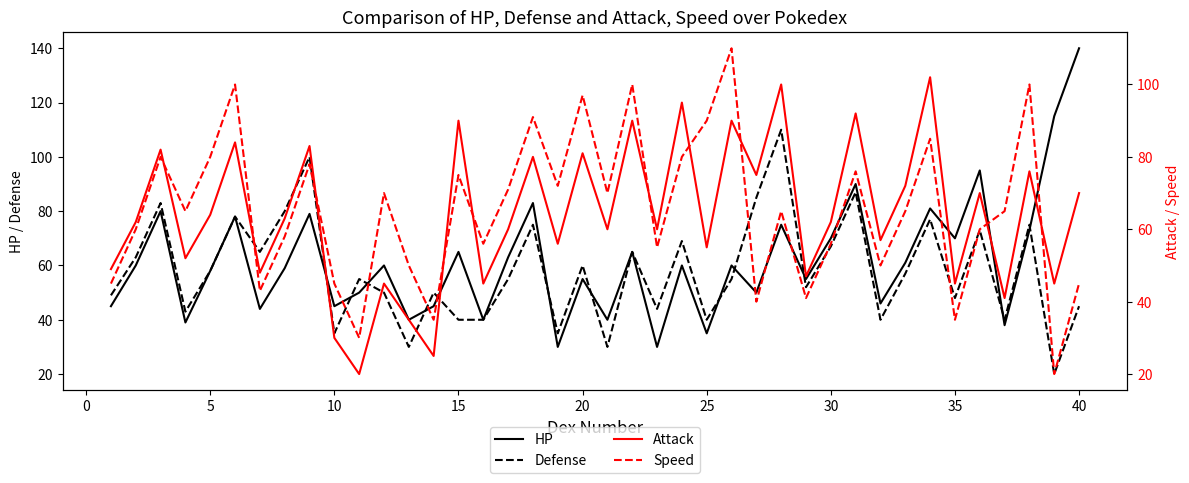

What is the maximum value for Defense?

110